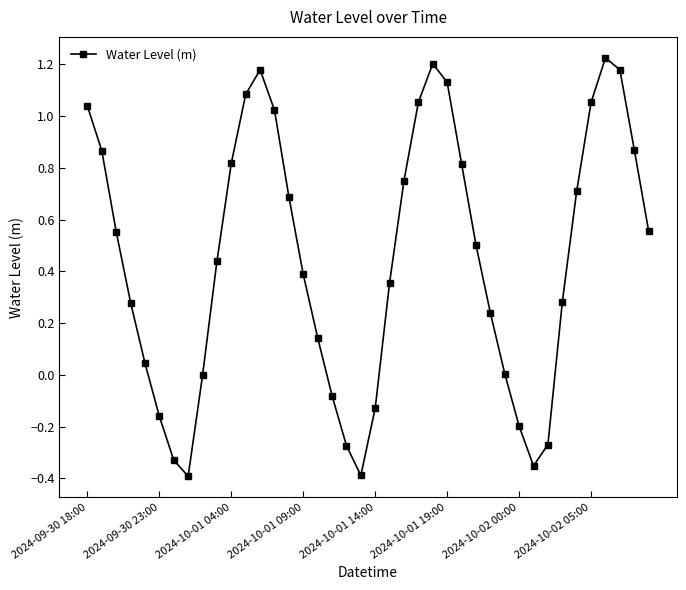

How many points are higher than both their immediate neighbors (excluding endpoints)?

3